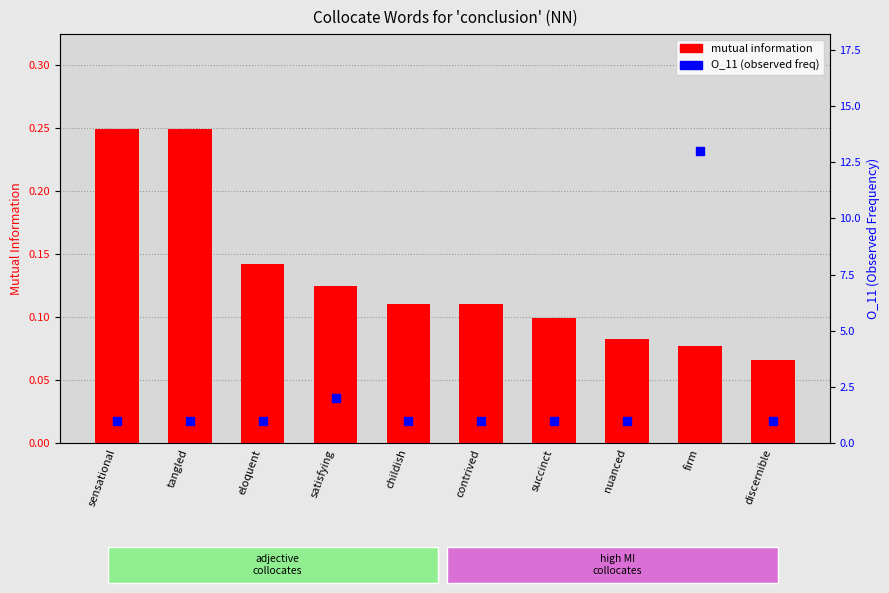

Which series has the largest Y range (max minus min)?

O_11 (observed freq)